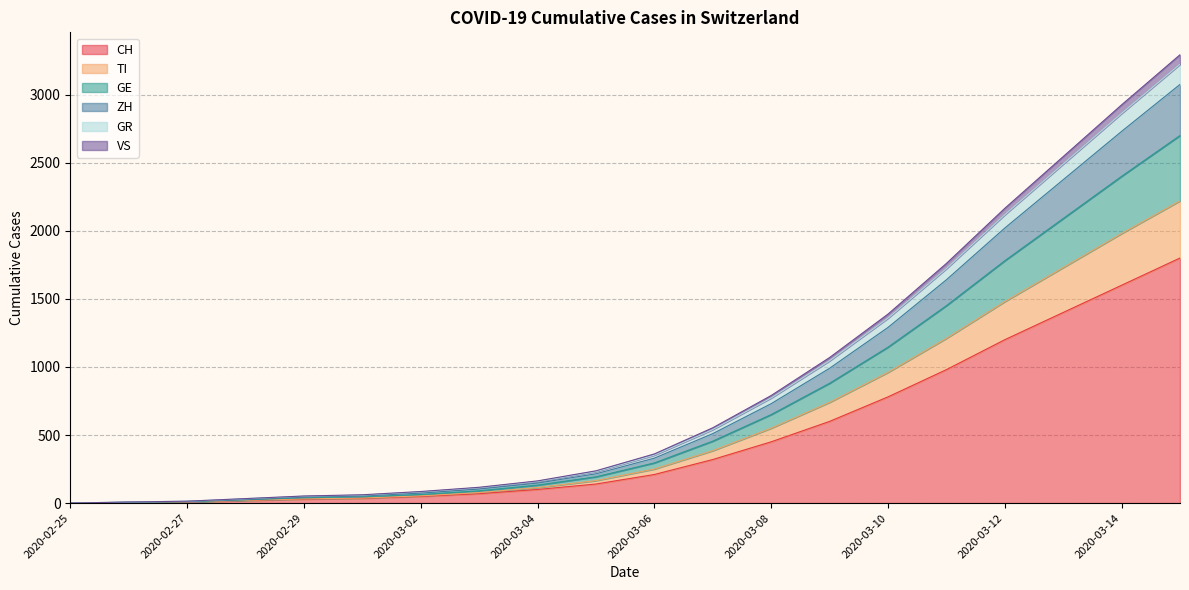

Where does the CH series first go above 210?

2020-03-07